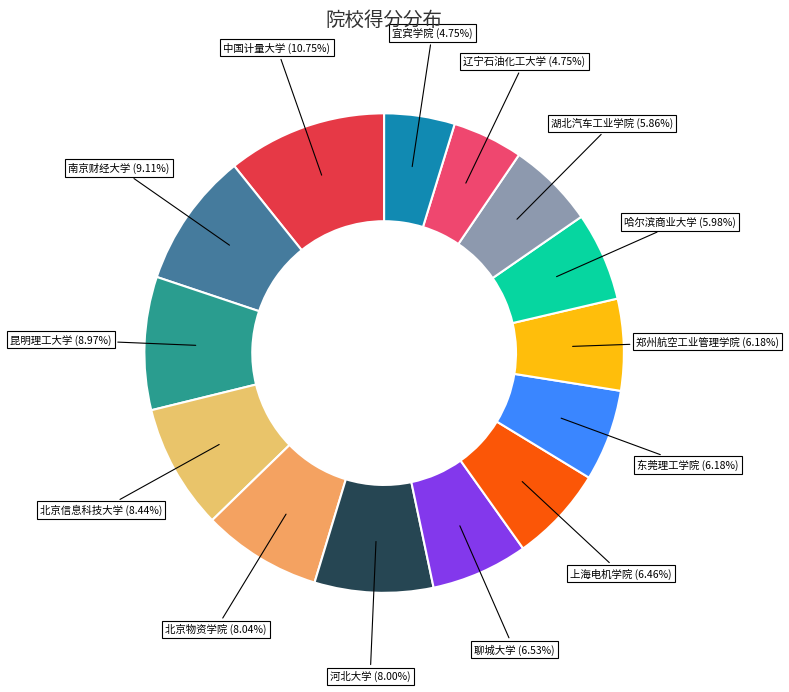

Count the number of slices in the pie.

14